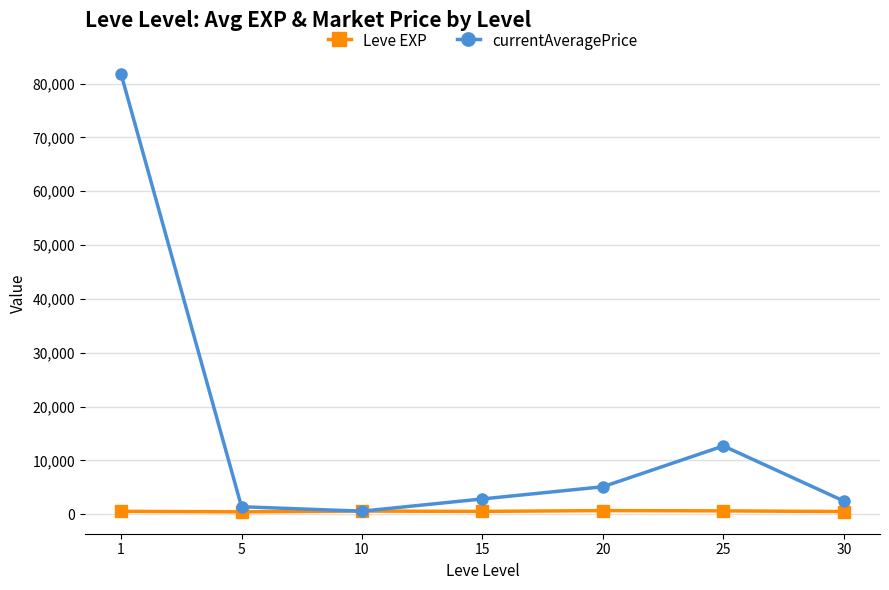

What is the sum of the Leve EXP values at 1 and 15?

1030.0